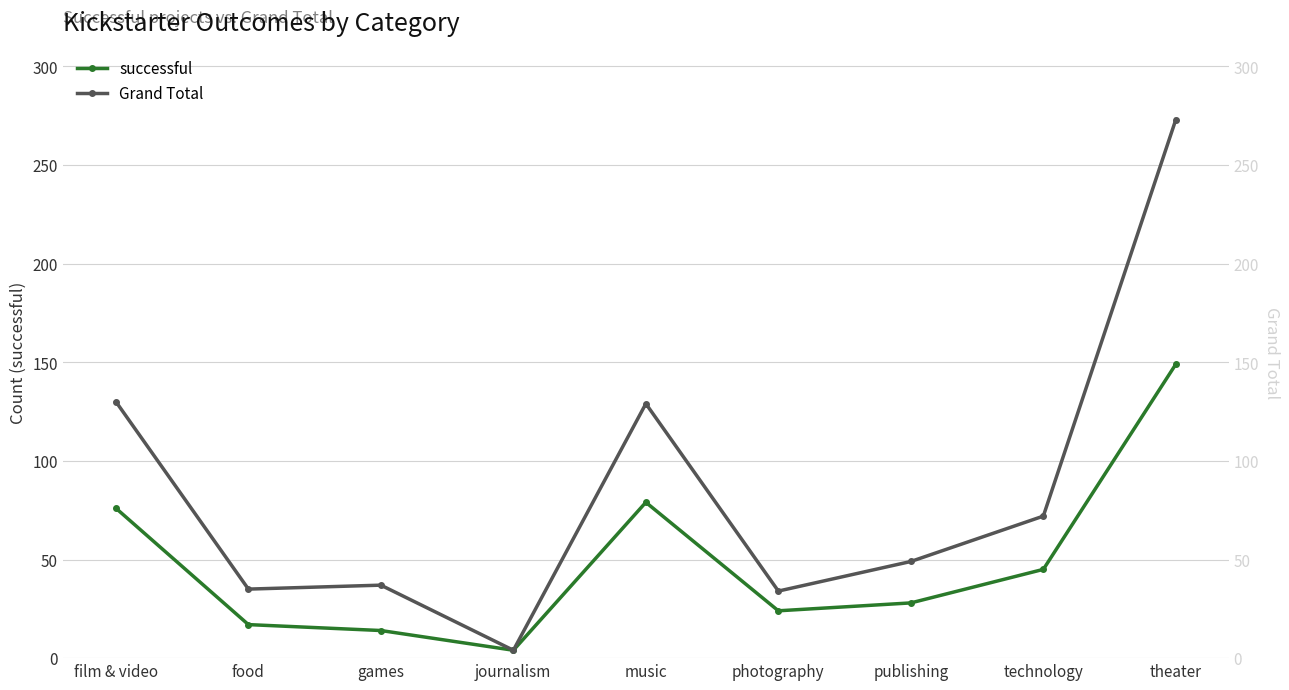

What is the minimum value shown in the chart?

4